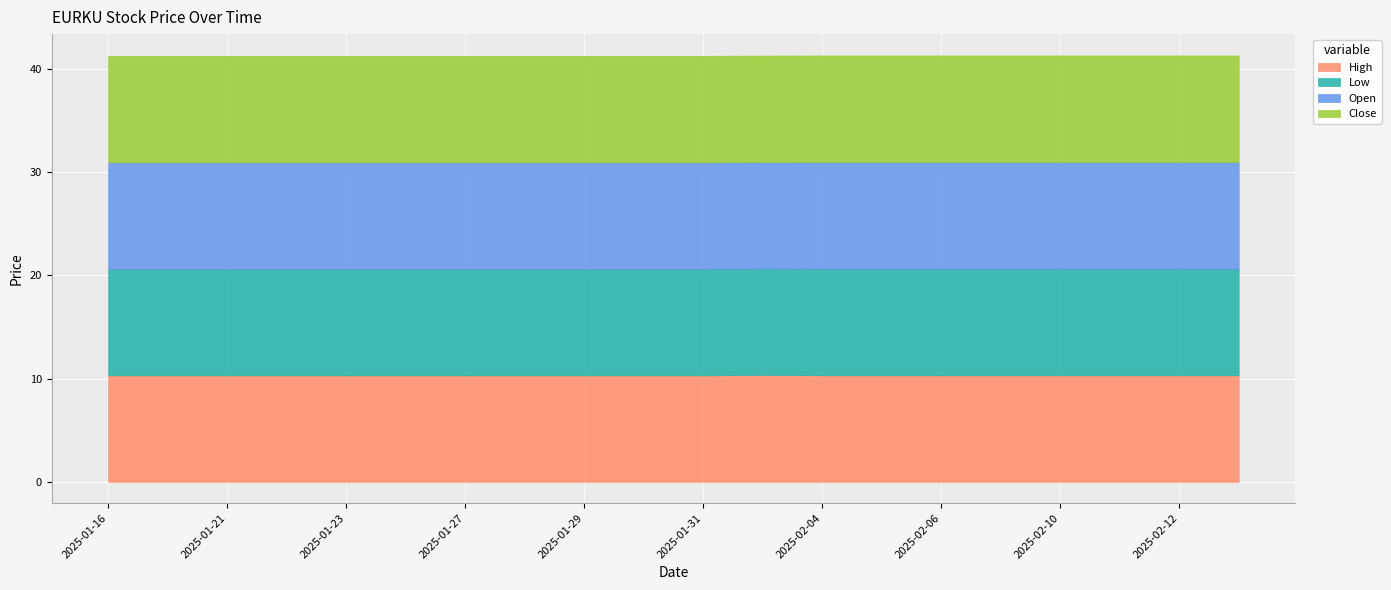

True or false: Low and Open intersect in this chart.

False